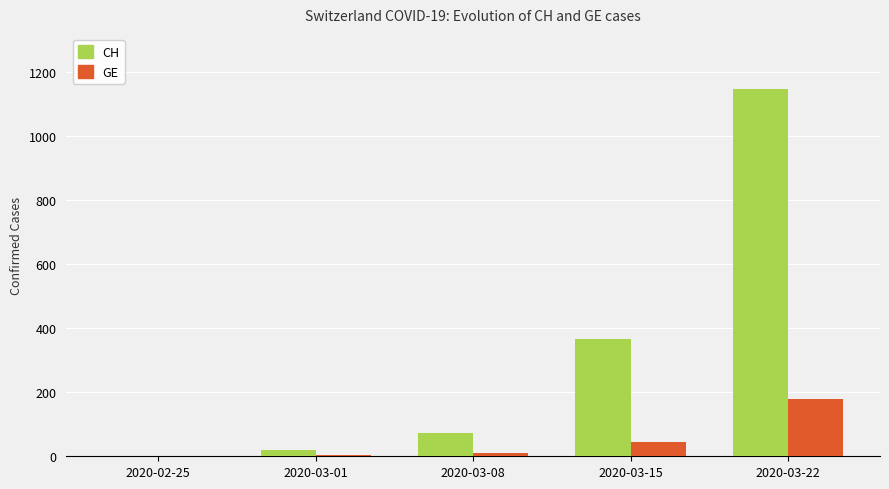

What is the sum of all GE values?

237